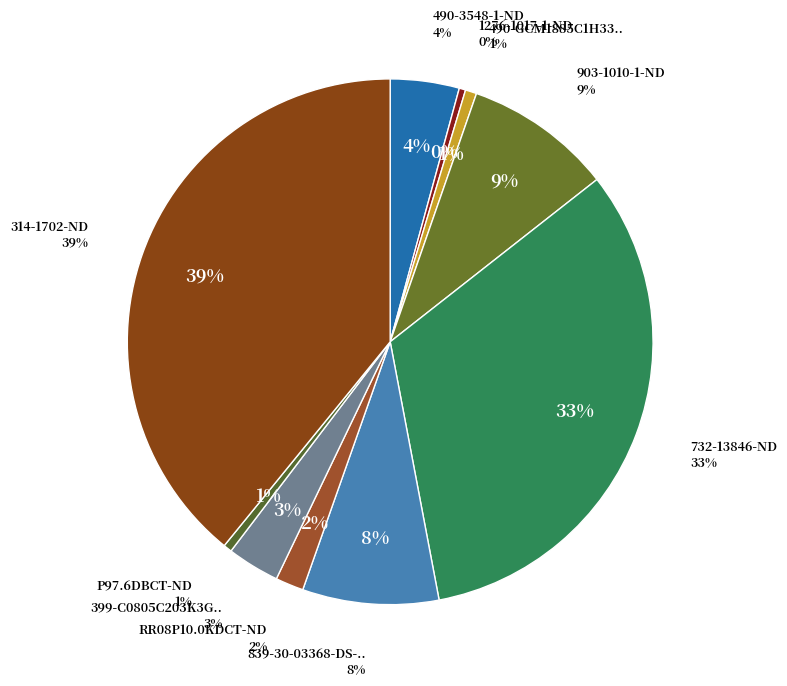

Combined, do 490-3548-1-ND and RR08P10.0KDCT-ND account for over 50%?

No